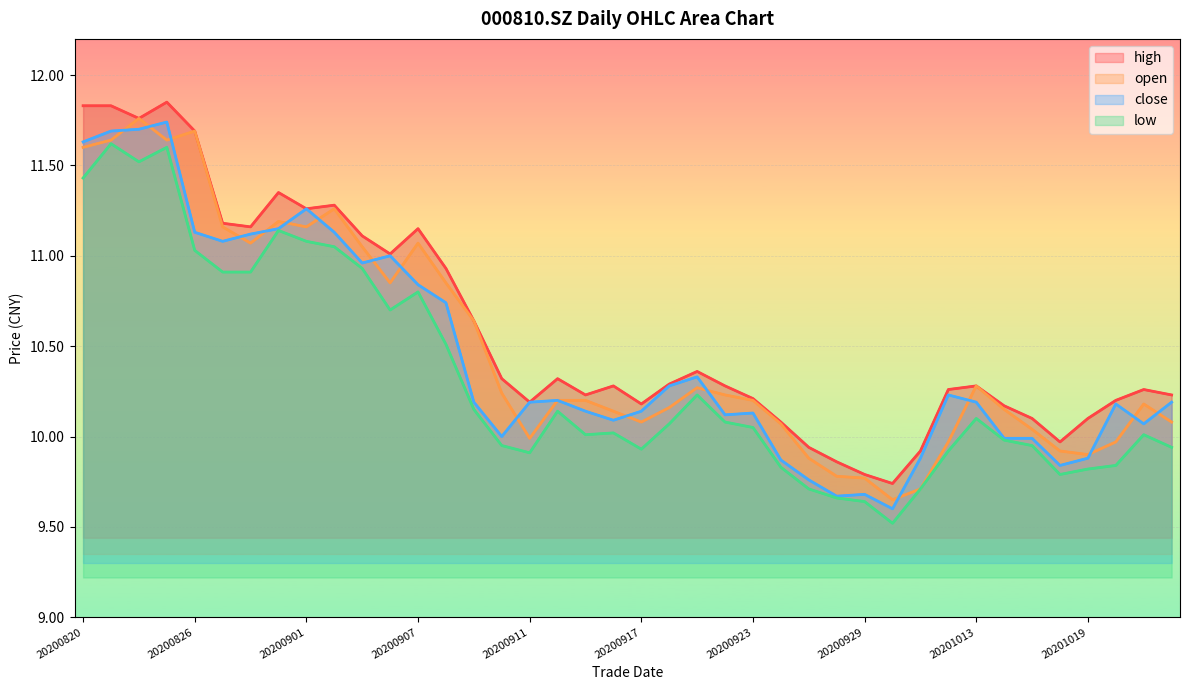

Where is high nearest to the value 10?

35